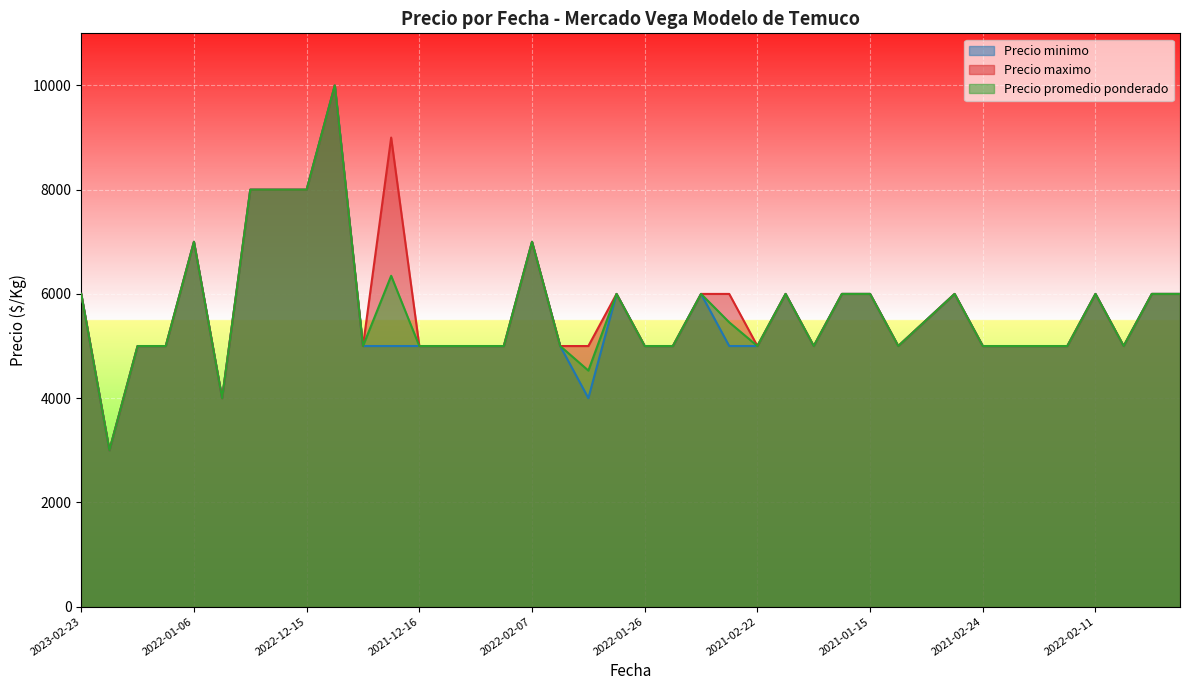

What is the difference between the maximum and second lowest values in the Precio promedio ponderado series?

6000